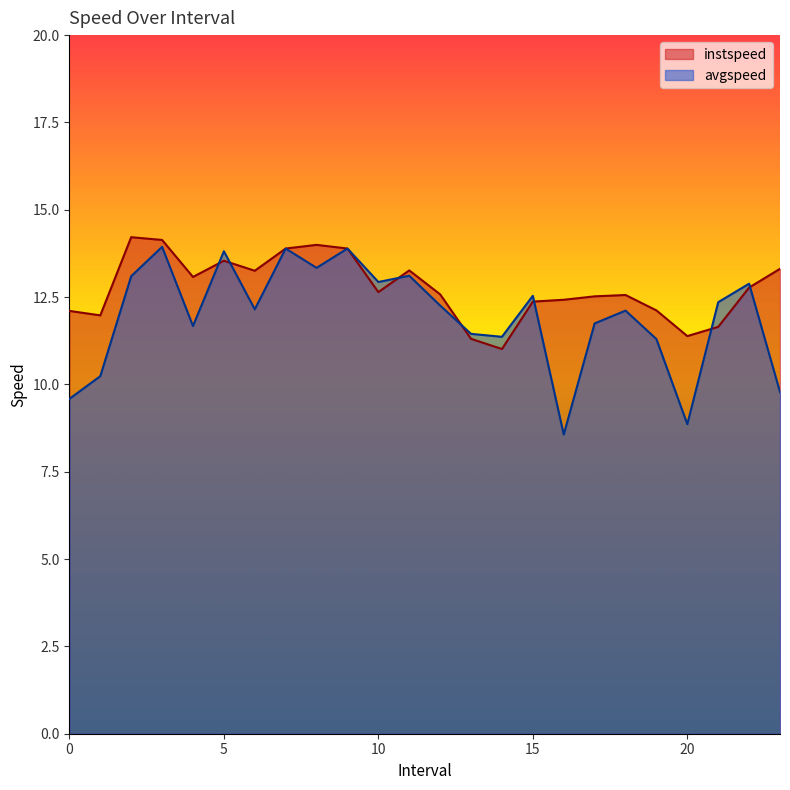

What is the label of the 21st point from the right?

3.0